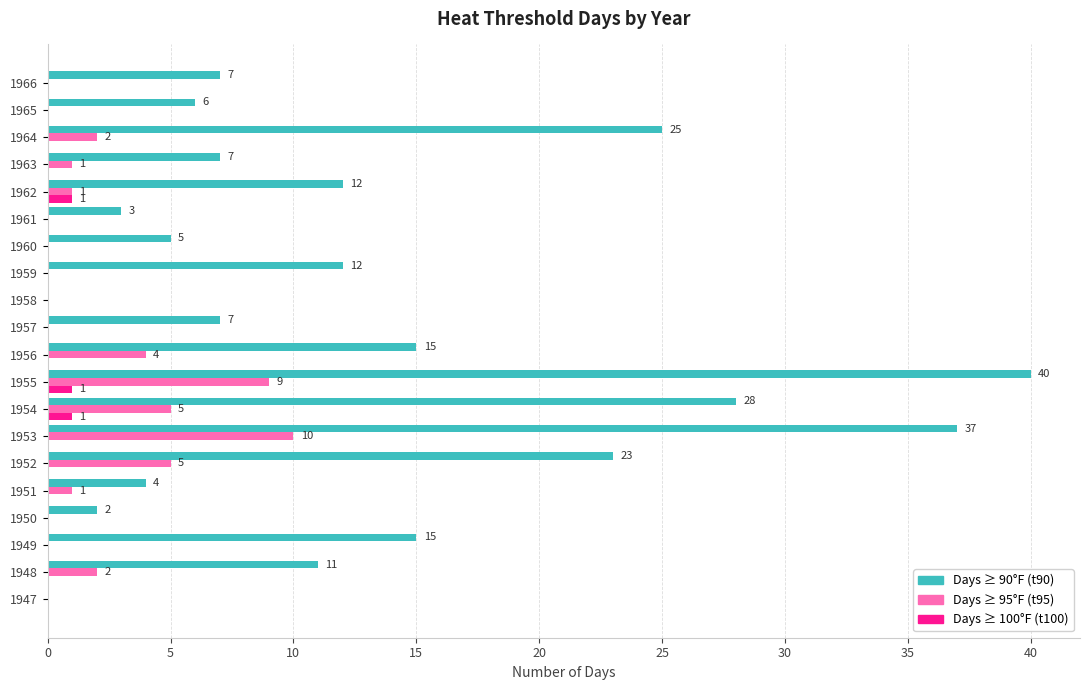

How many distinct data groups are displayed?

3